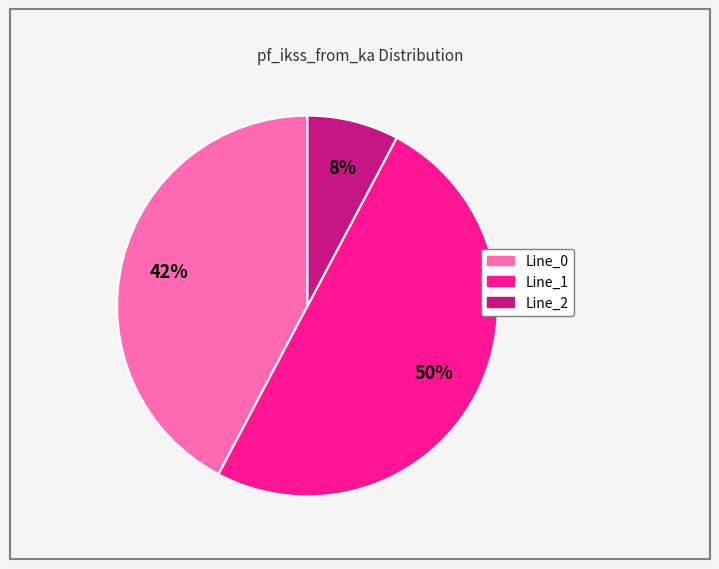

Approximately how many times larger is the value at Line_1 compared to Line_0?

1.2